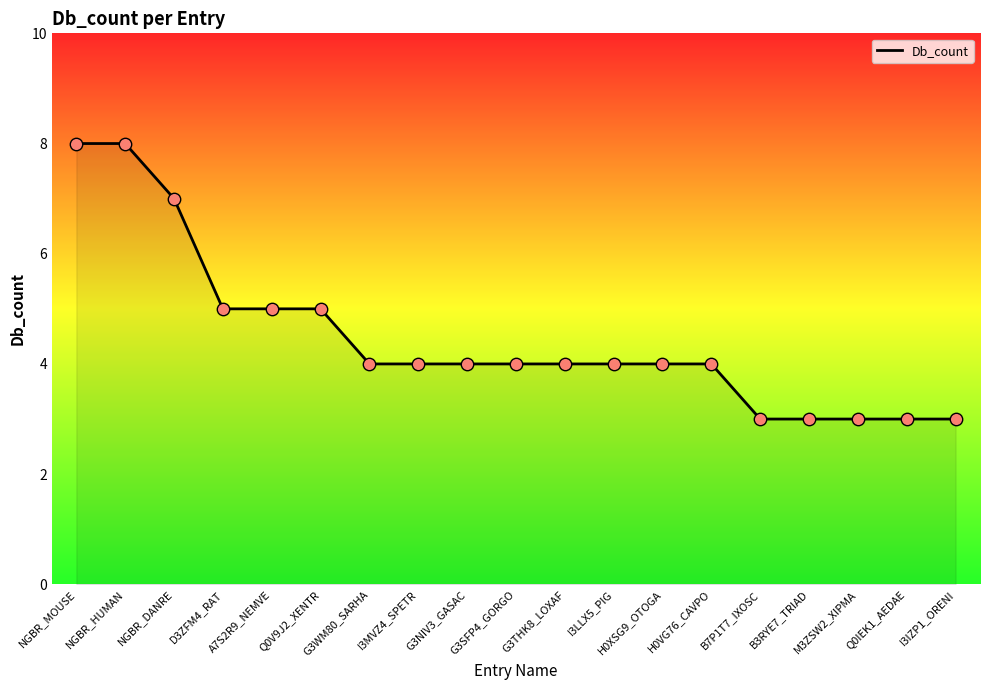

What is the ratio of the value at I3IZP1_ORENI to the value at B3RYE7_TRIAD?

1.0